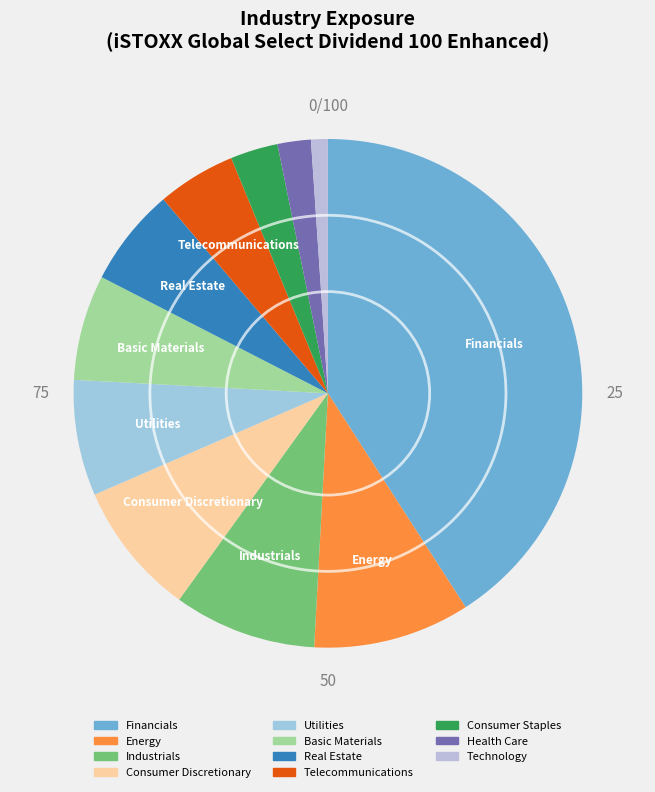

Is Financials the majority of the pie?

No